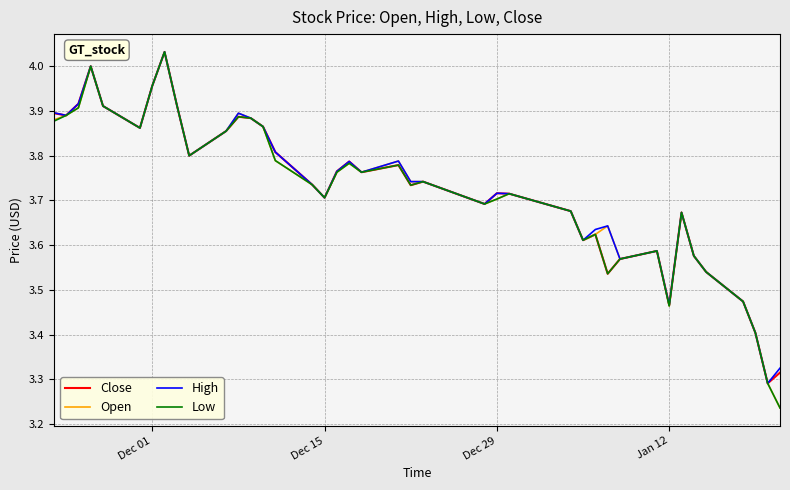

What are all the series names shown in the legend?

Close, Open, High, Low